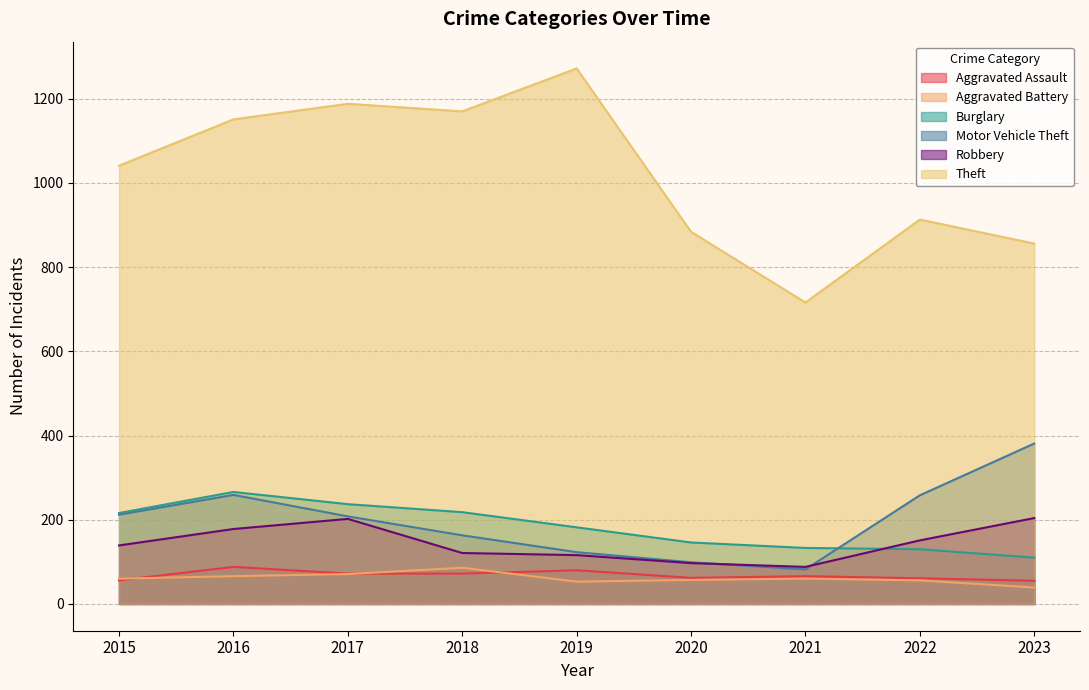

In Robbery, how many points are lower than both neighbors (excluding endpoints)?

1